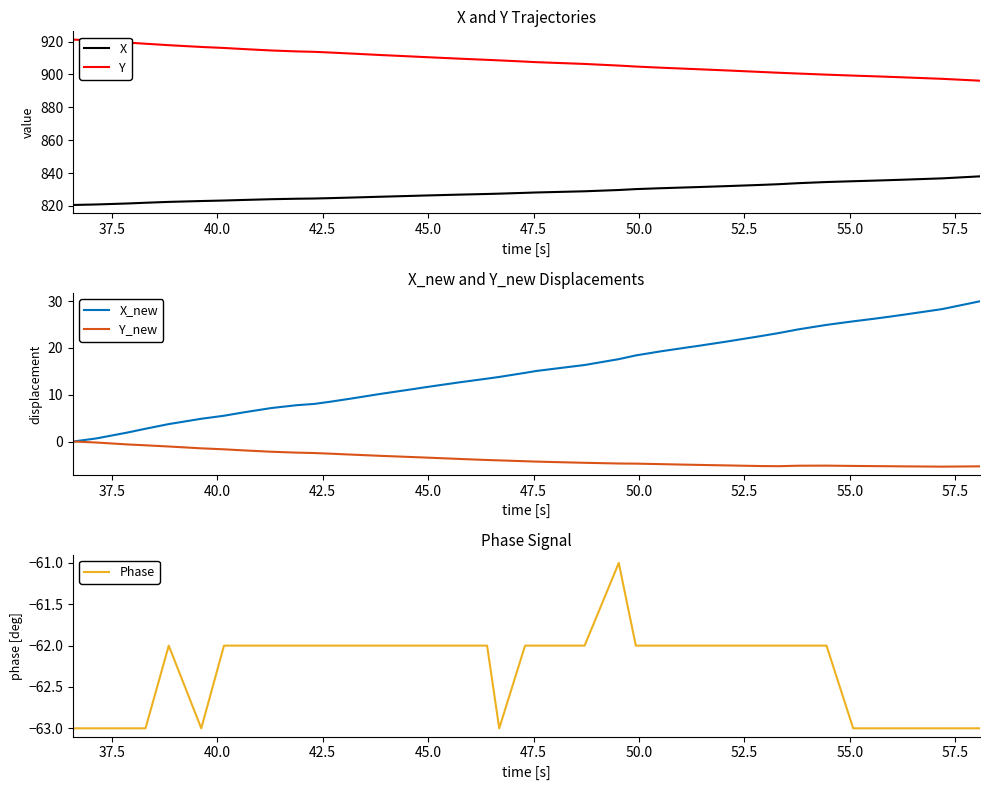

True or false: X and Y intersect in this chart.

False